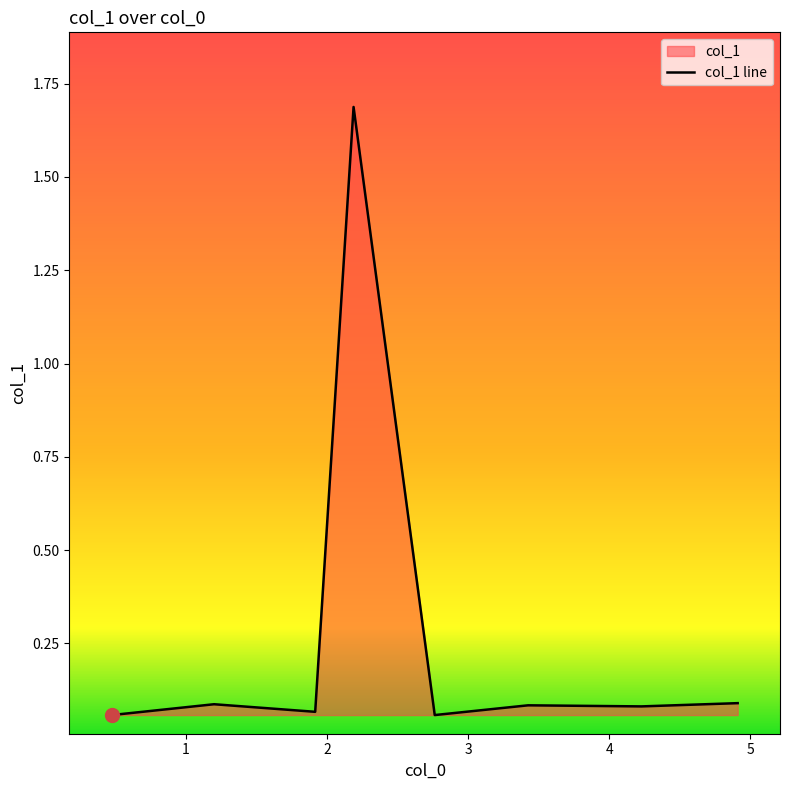

Reading right to left, extract all data points from this chart.

4.911020408=0.1	4.22893424=0.1	3.424943311=0.1	2.763174603=0.1	2.187755102=1.7	1.915646259=0.1	1.198730159=0.1	0.473106576=0.1